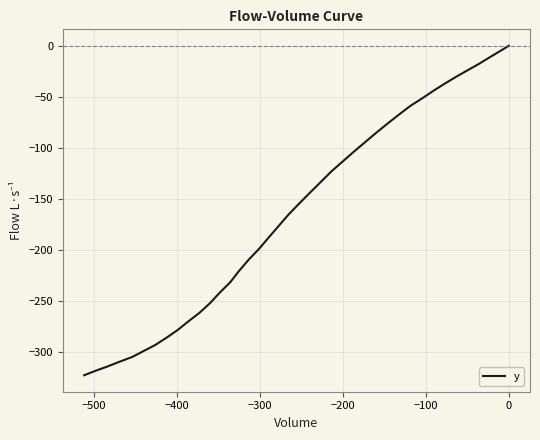

What is the minimum value shown in the chart?

-323.1